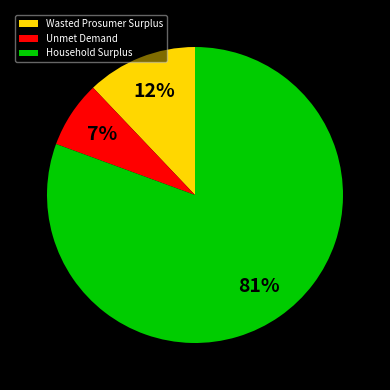

Between Household Surplus and Wasted Prosumer Surplus, which is larger?

Household Surplus